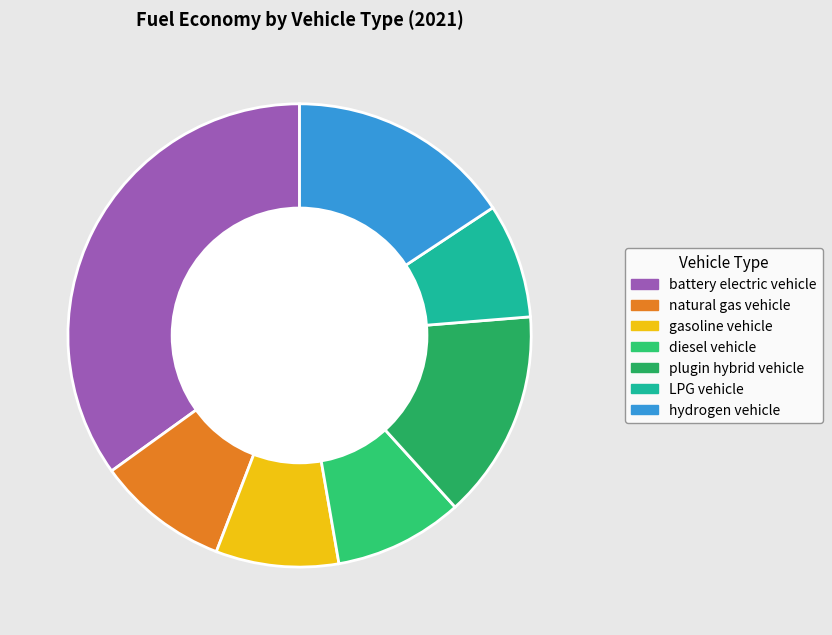

Which slice is the largest?

battery electric vehicle